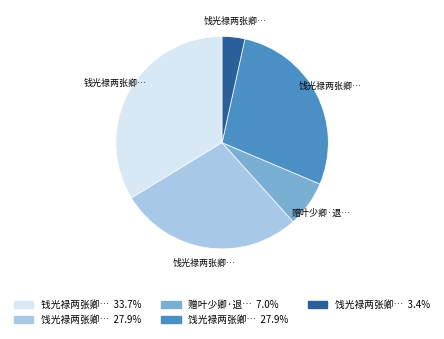

Is there a majority slice in this chart?

No